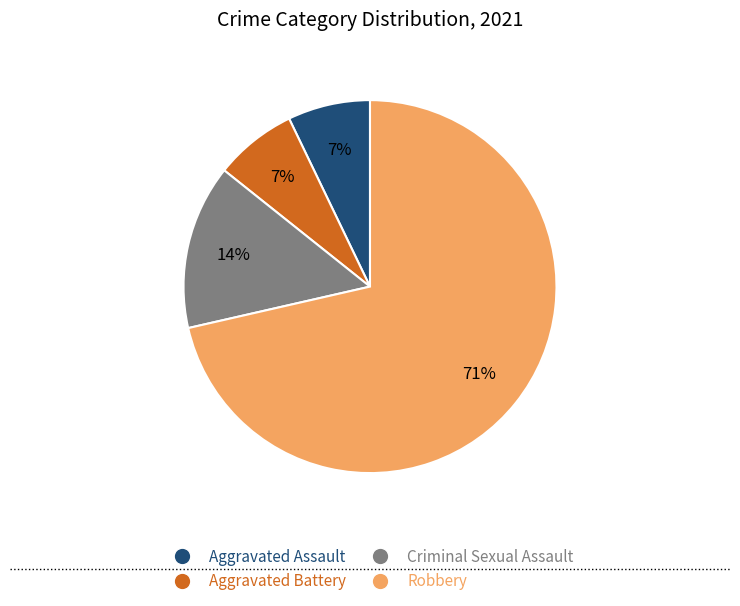

How many segments does this pie chart have?

4